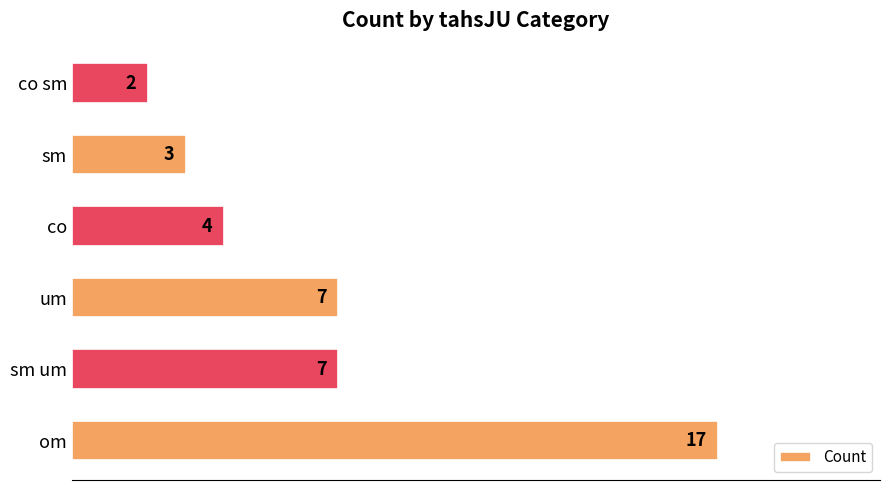

What is the maximum value shown in the chart?

17